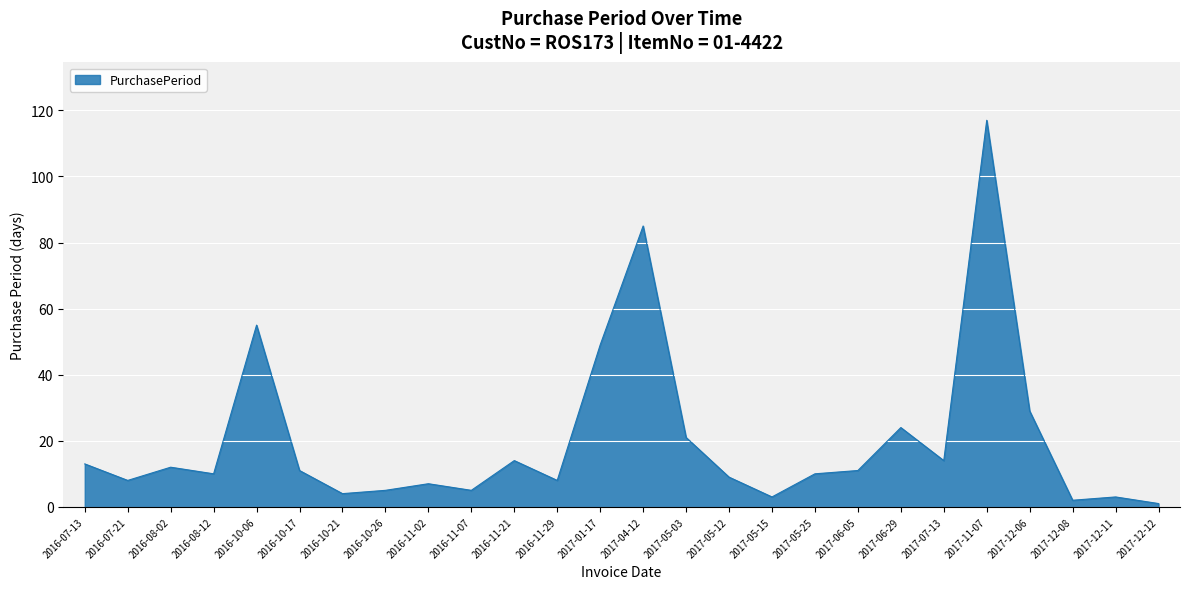

What is the change in value from 2016-11-02 to 2016-11-21?

+7